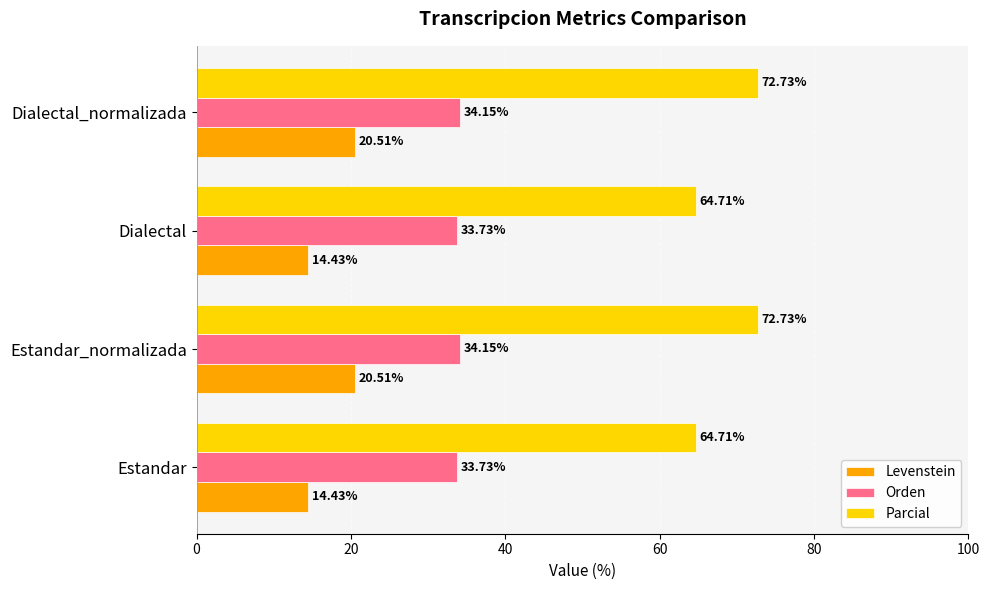

List the series in order of their overall mean, lowest first.

Levenstein, Orden, Parcial